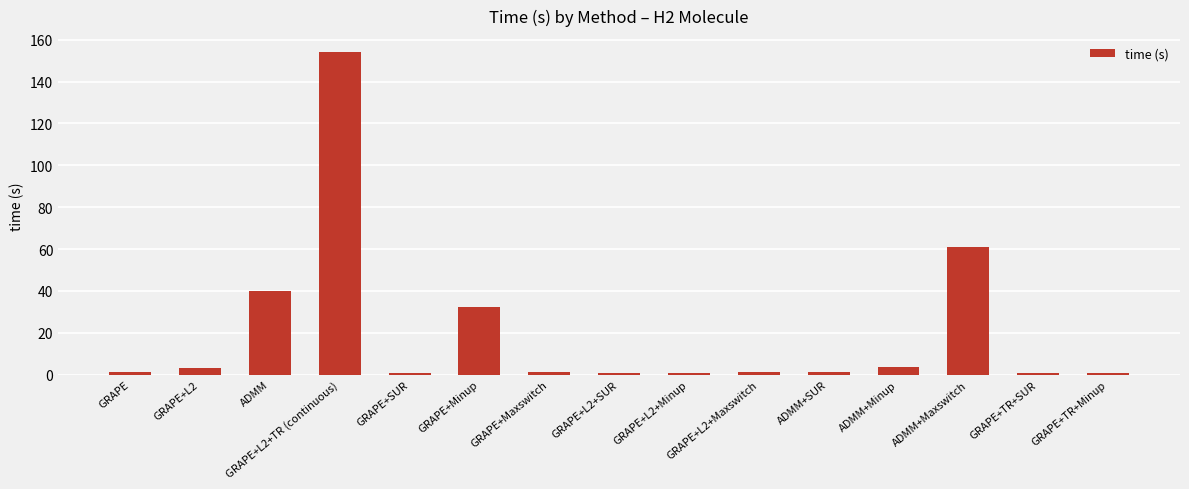

Which label corresponds to the largest value in the chart?

GRAPE+L2+TR (continuous)